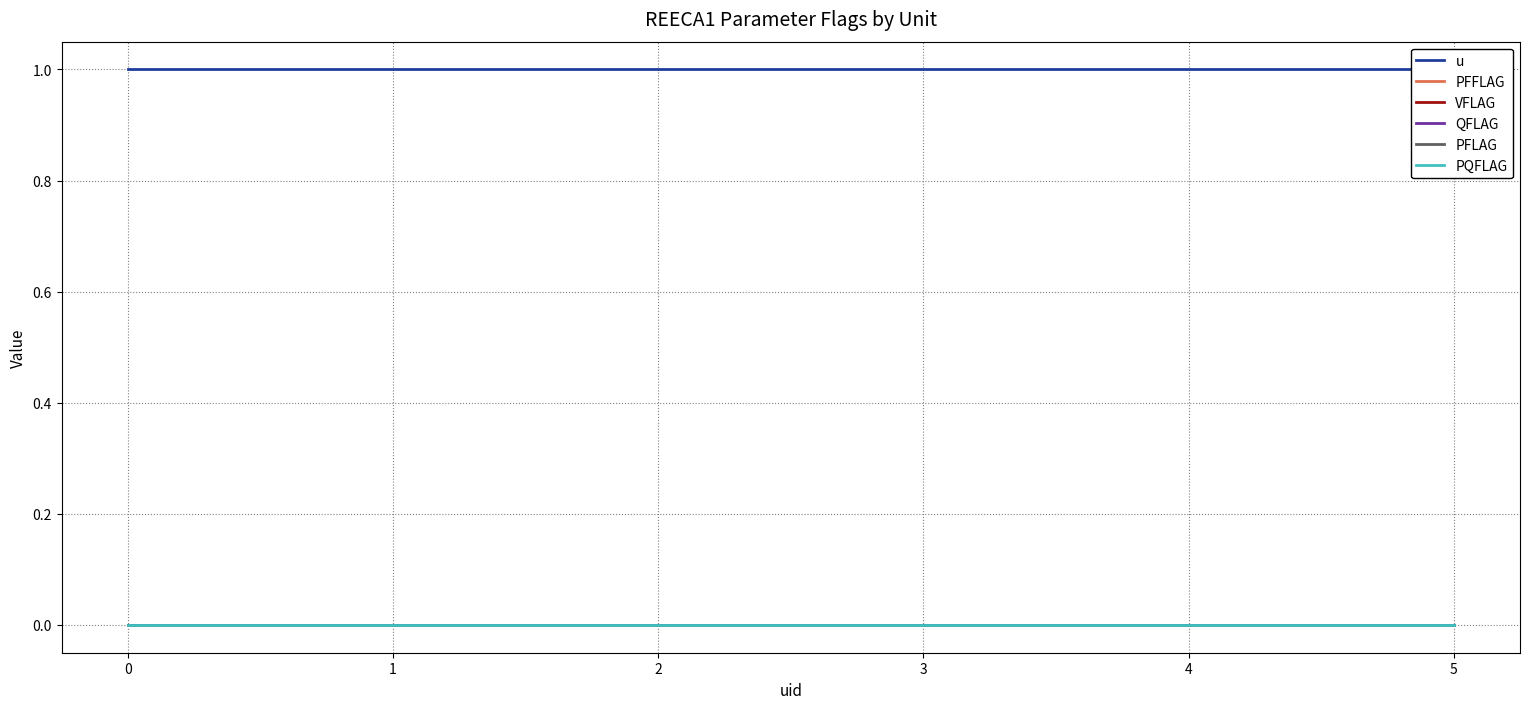

True or false: PFFLAG and u intersect in this chart.

False